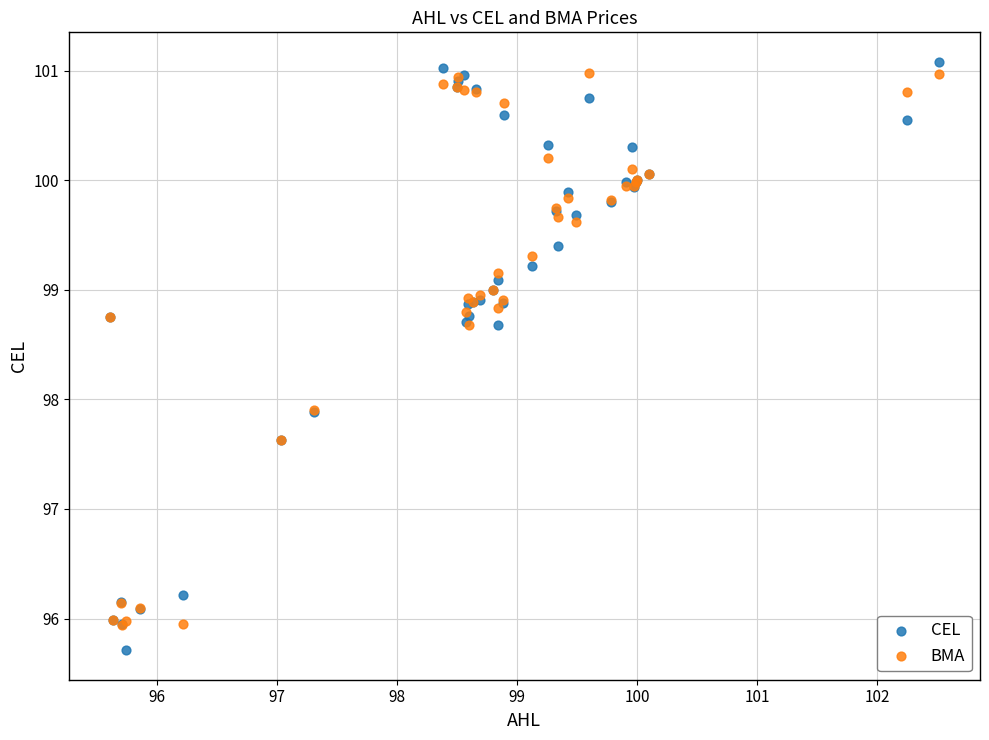

What are all the series names shown in the legend?

CEL, BMA